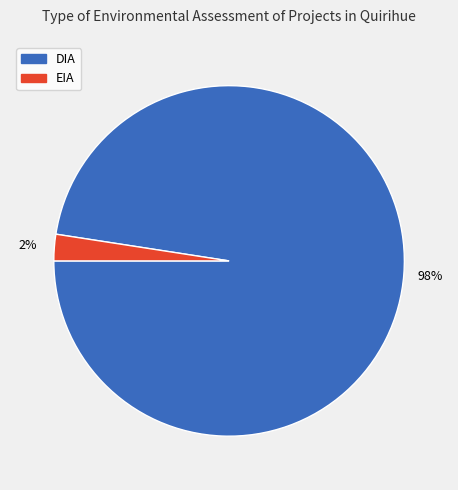

Which category has the smallest portion of the pie?

EIA